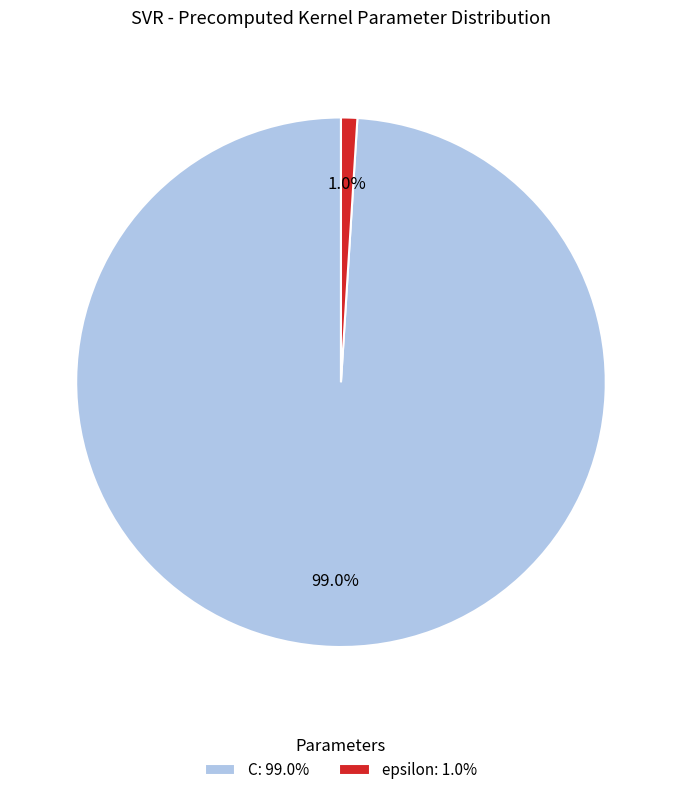

Count the number of slices in the pie.

2